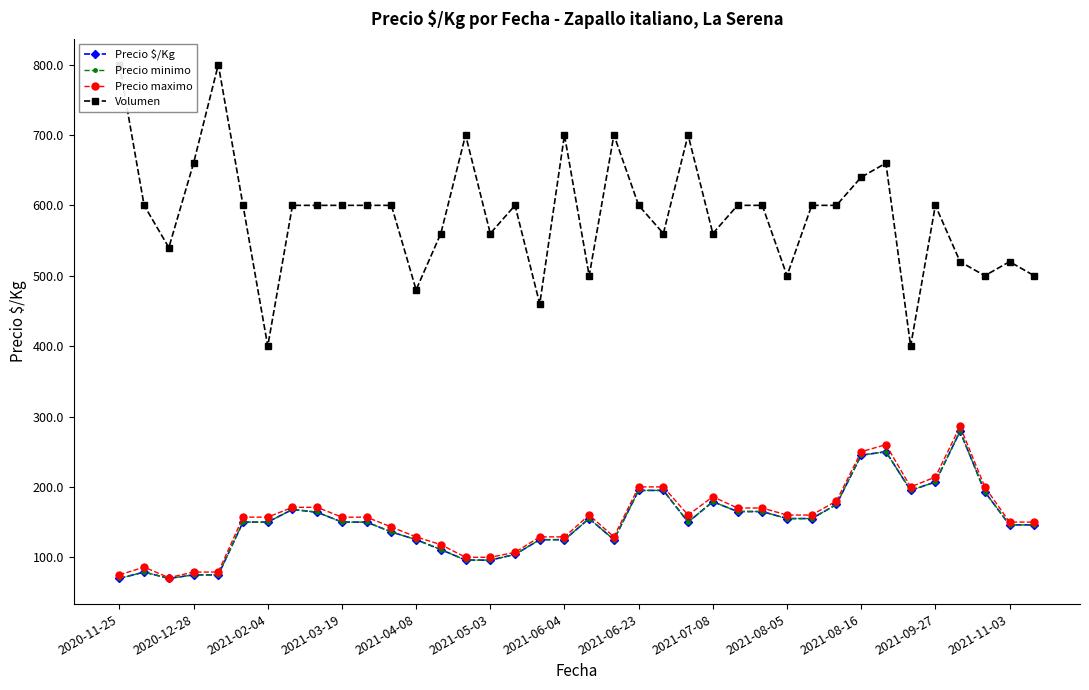

Which series has the largest total across all categories?

Volumen